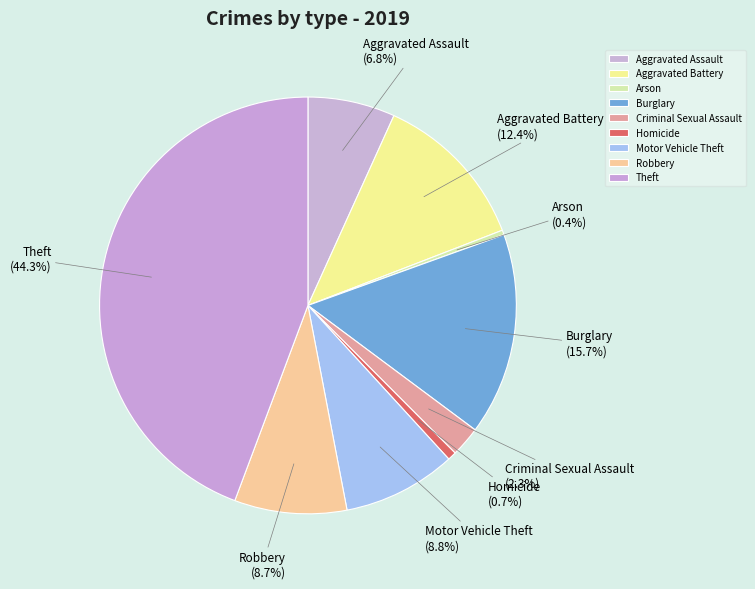

How many slices are in this pie chart?

9